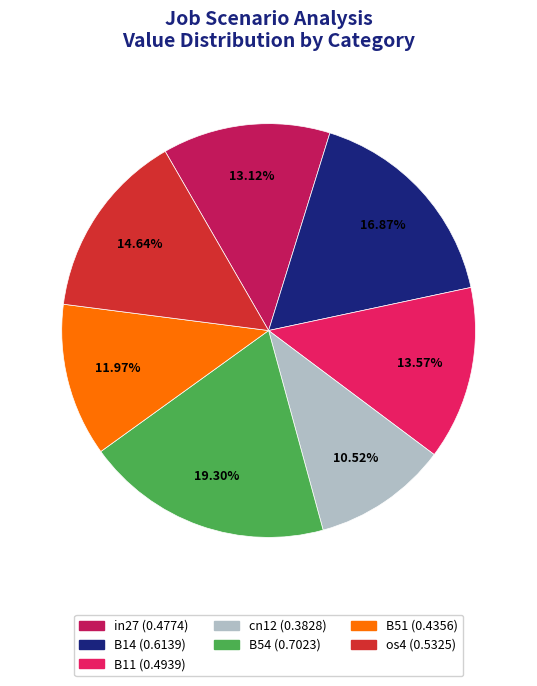

Is it true that in27 is 19% of the pie?

False